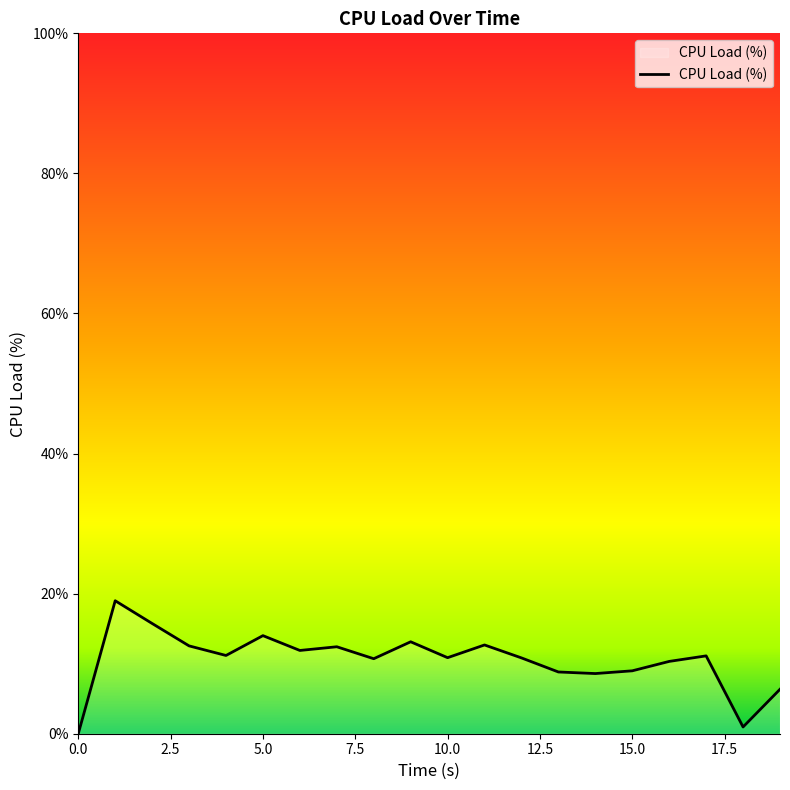

What is the difference between the maximum and minimum values?

19.0